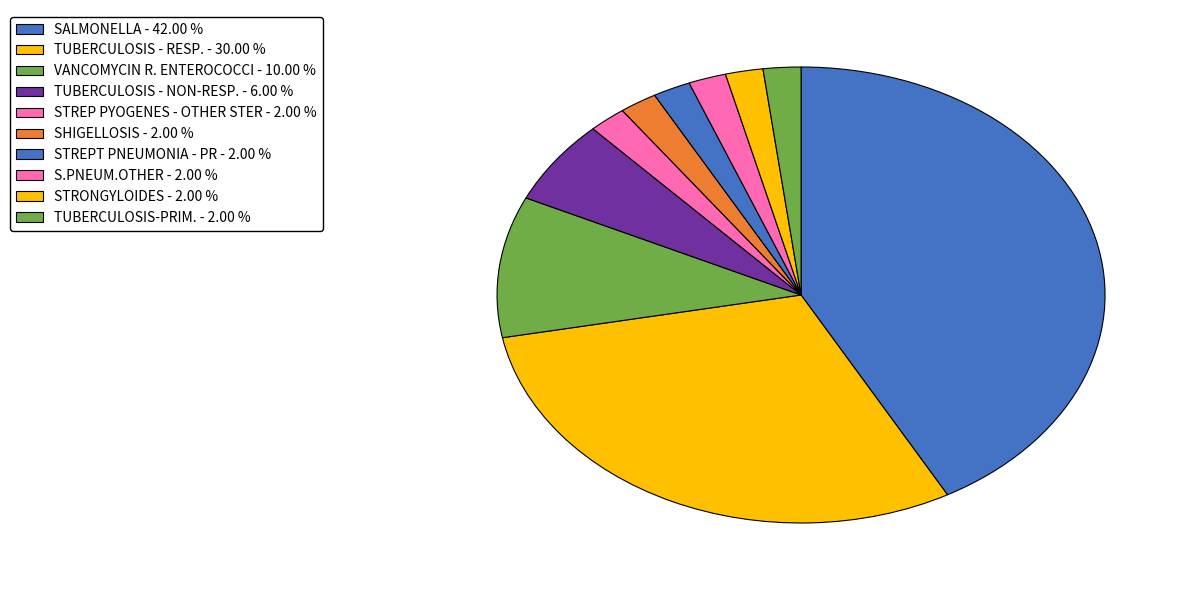

How many segments does this pie chart have?

10